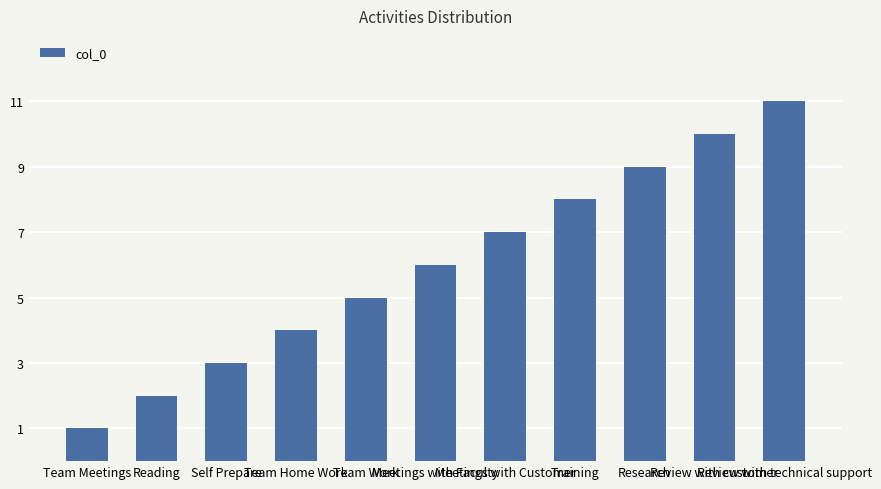

Reading right to left, extract all data points from this chart.

11	10	9	8	7	6	5	4	3	2	1